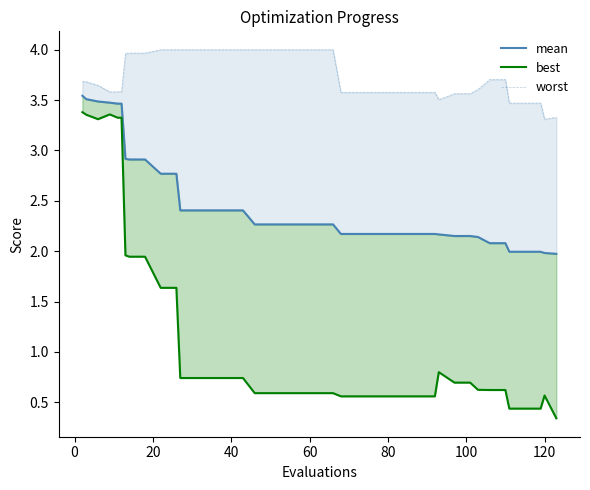

True or false: best and mean intersect in this chart.

False